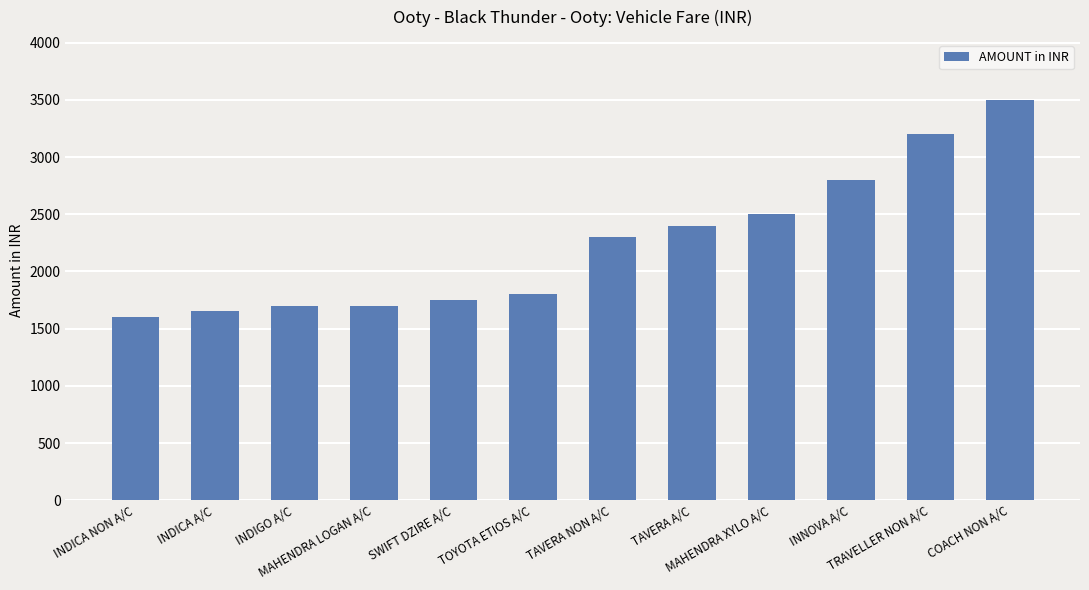

What is the label of the 2nd bar from the left?

INDICA A/C